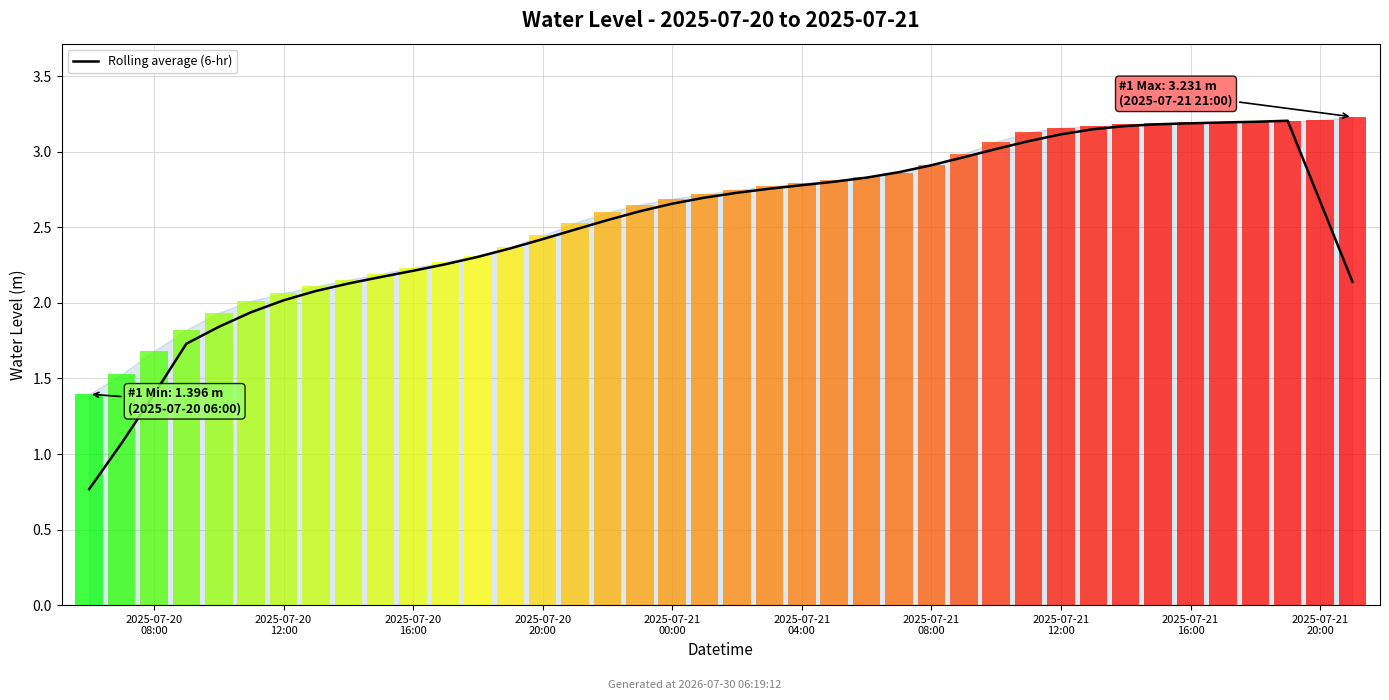

What is the difference between the values at 28 and 34?

0.2